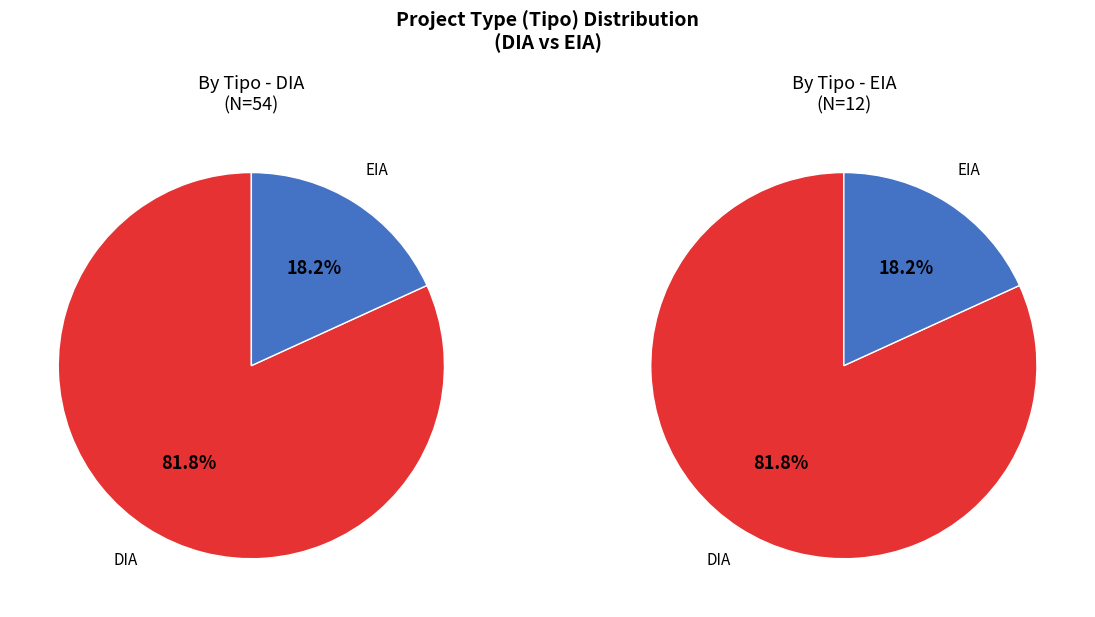

Combined, do EIA and DIA account for over 50%?

Yes